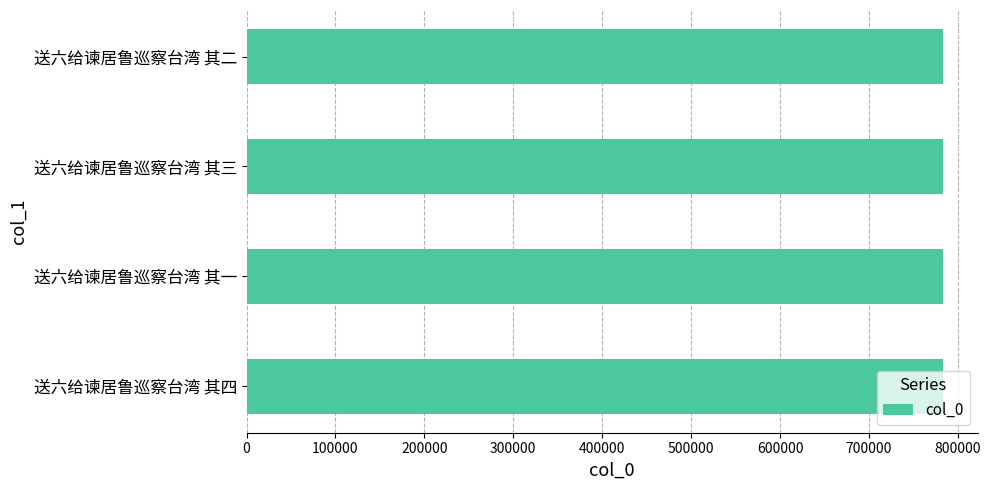

Read the value at 送六给谏居鲁巡察台湾 其二.

782880